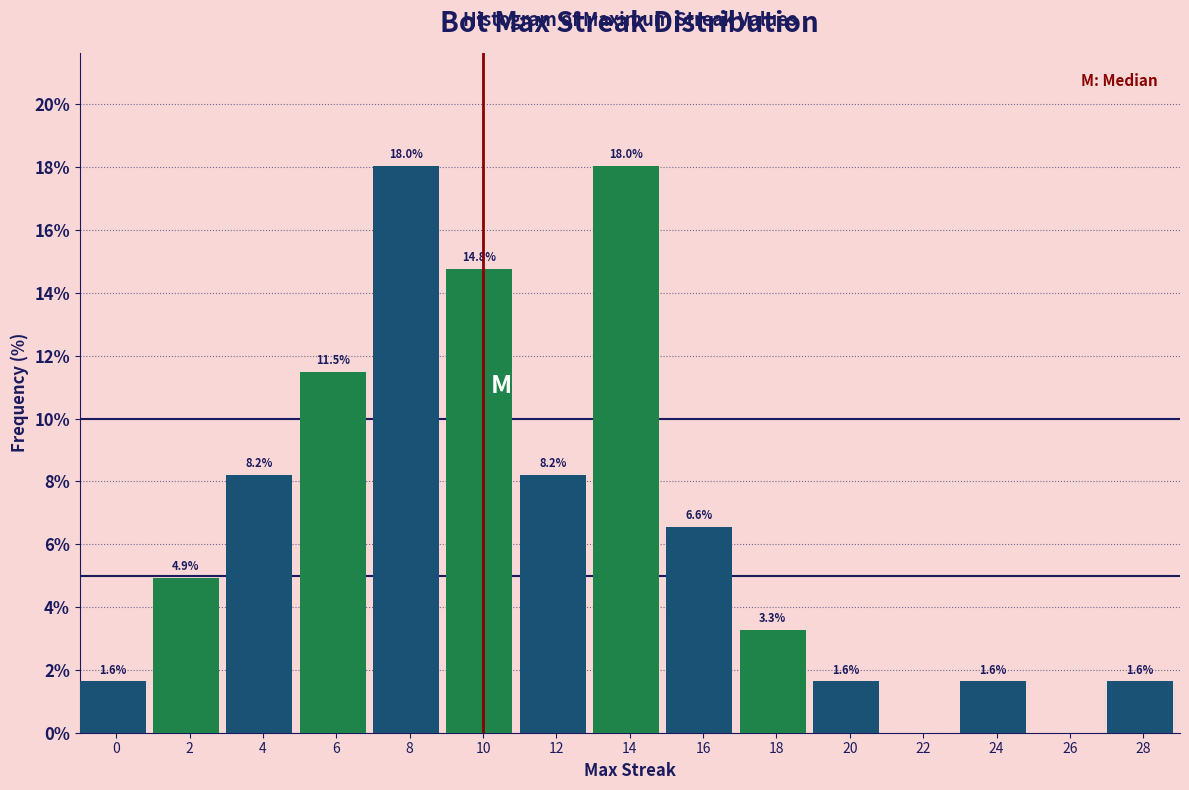

Reading left to right, extract all data points from this chart.

0=1.6	2=4.9	4=8.2	6=11.5	8=18.0	10=14.8	12=8.2	14=18.0	16=6.6	18=3.3	20=1.6	22=0.0	24=1.6	26=0.0	28=1.6